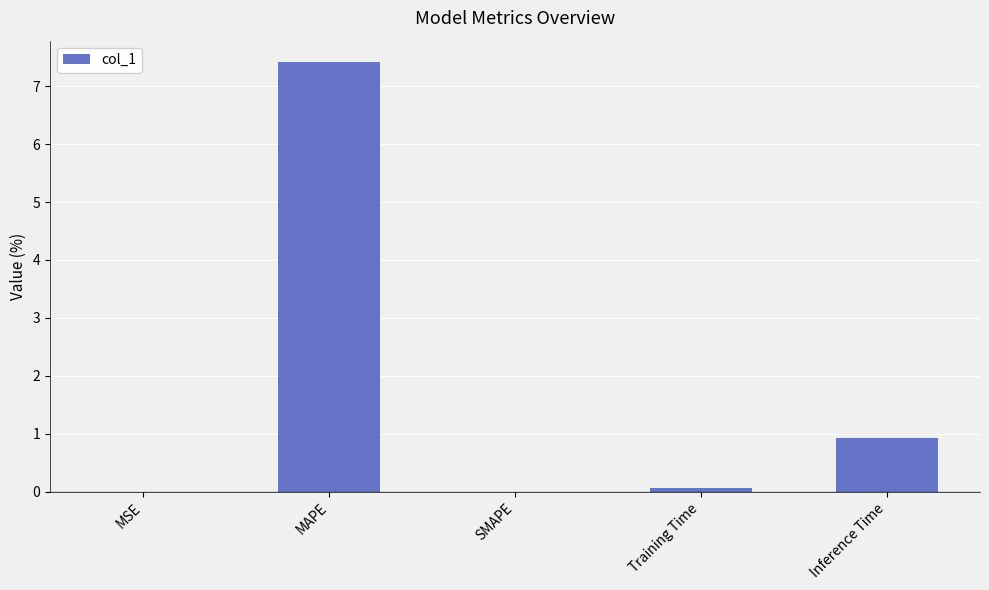

Between MSE and MAPE, which is larger?

MAPE